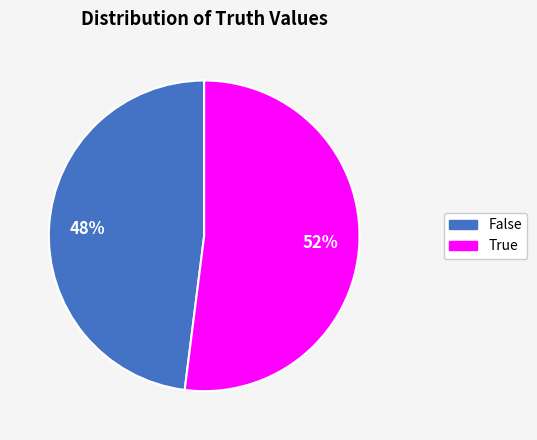

To the nearest percent, what is the difference between the largest and smallest slice percentages?

4%